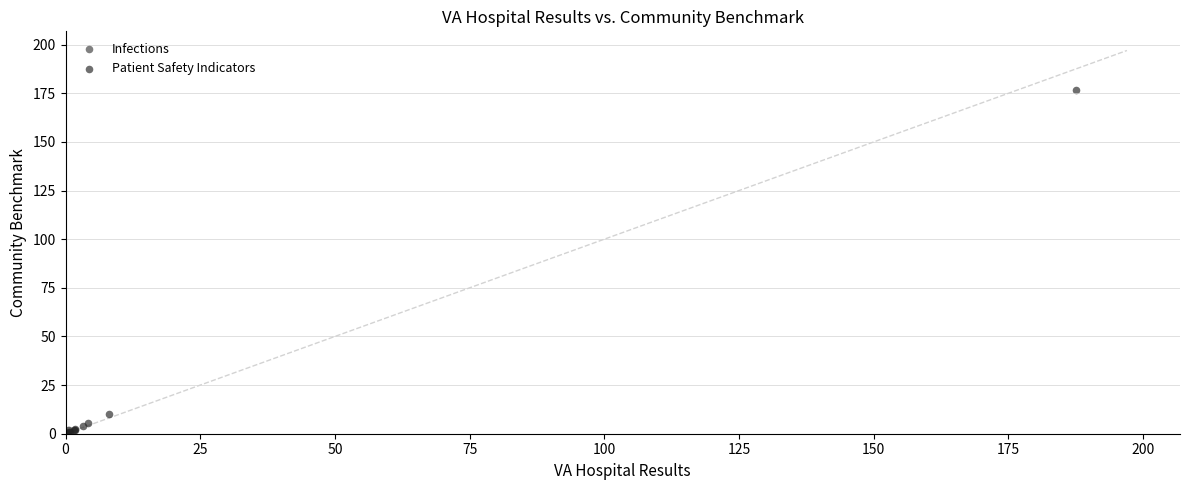

What are all the series names shown in the legend?

Infections, Patient Safety Indicators